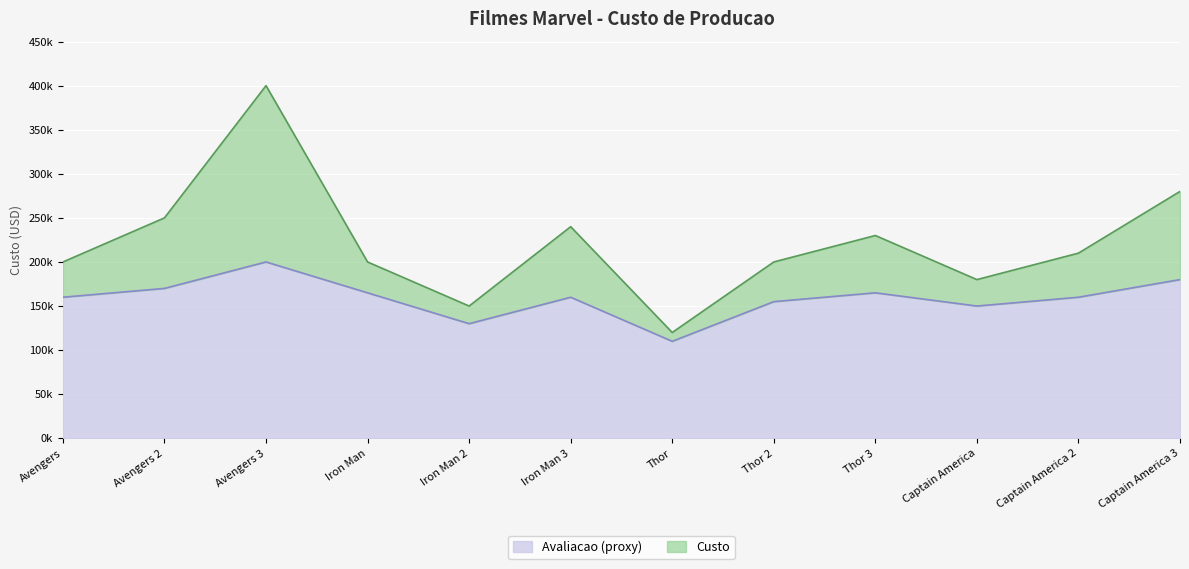

True or false: the data shows 250000 at Avengers 2.

True